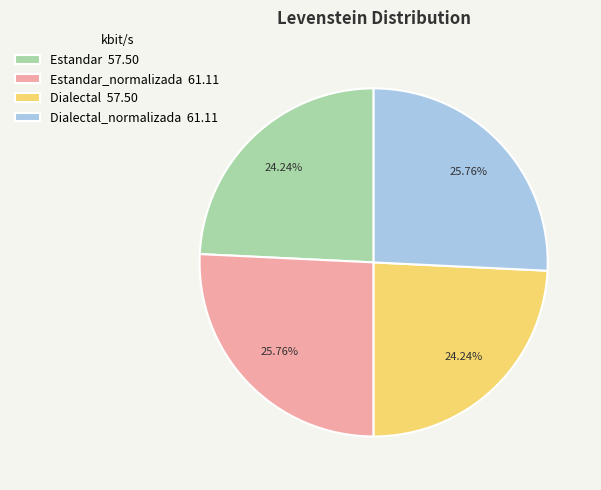

Which has a higher value, Estandar 57.50 or Estandar_normalizada 61.11?

Estandar_normalizada 61.11